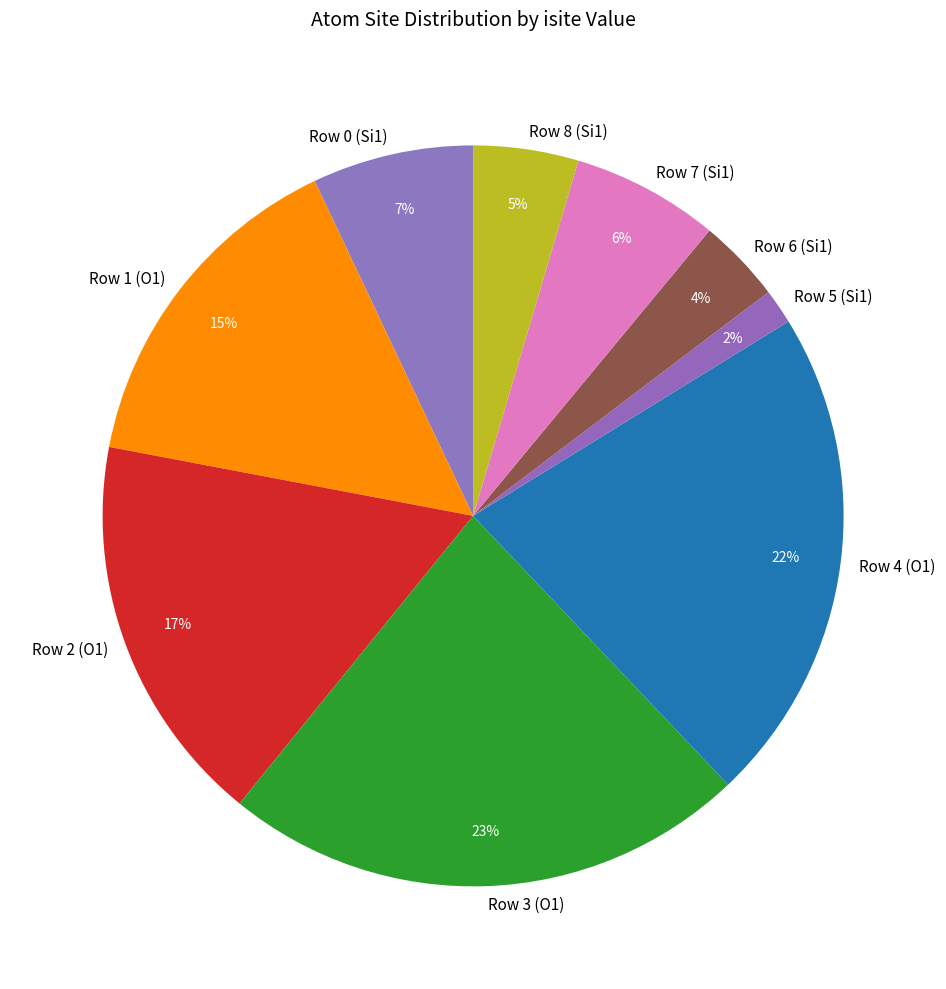

What percentage is the Row 3 (O1) slice, to the nearest percent?

23%